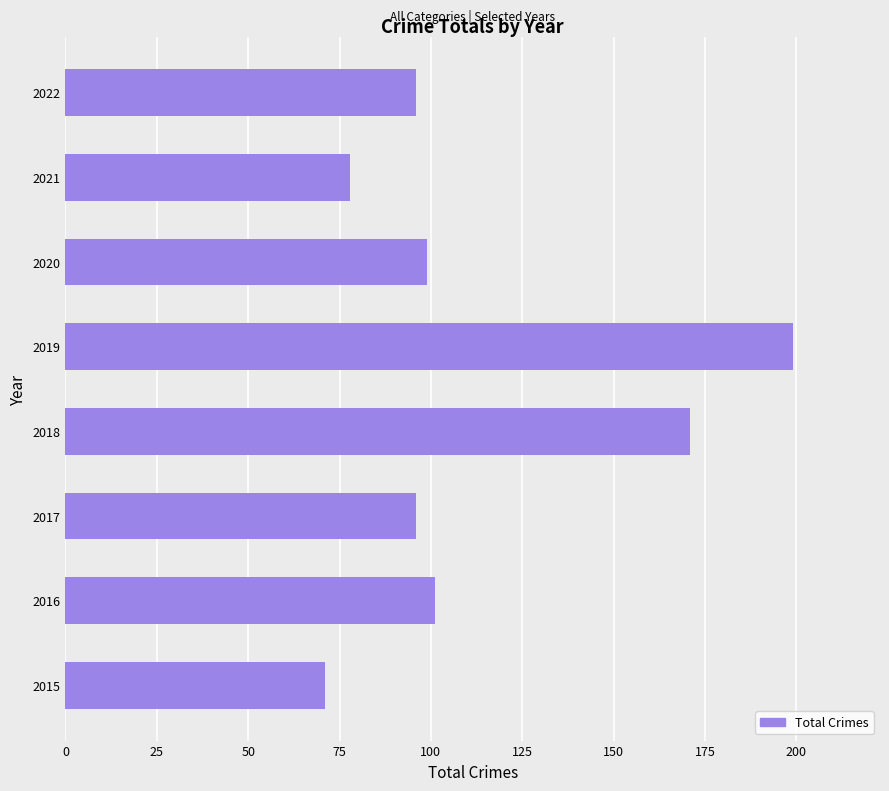

What is the ratio of the value at 2018 to the value at 2020?

1.7